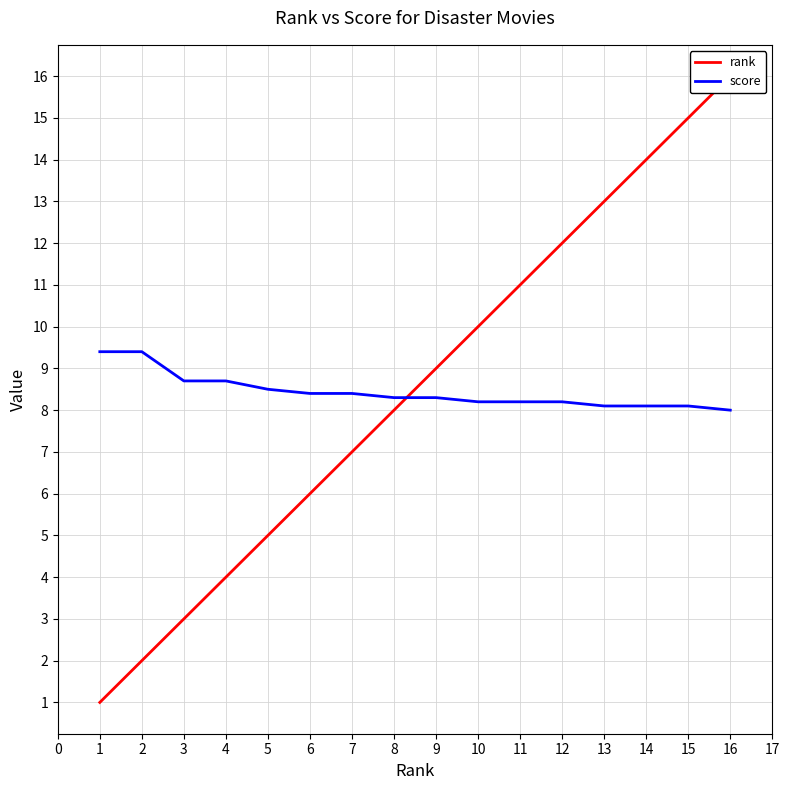

What is the minimum value for score?

8.0